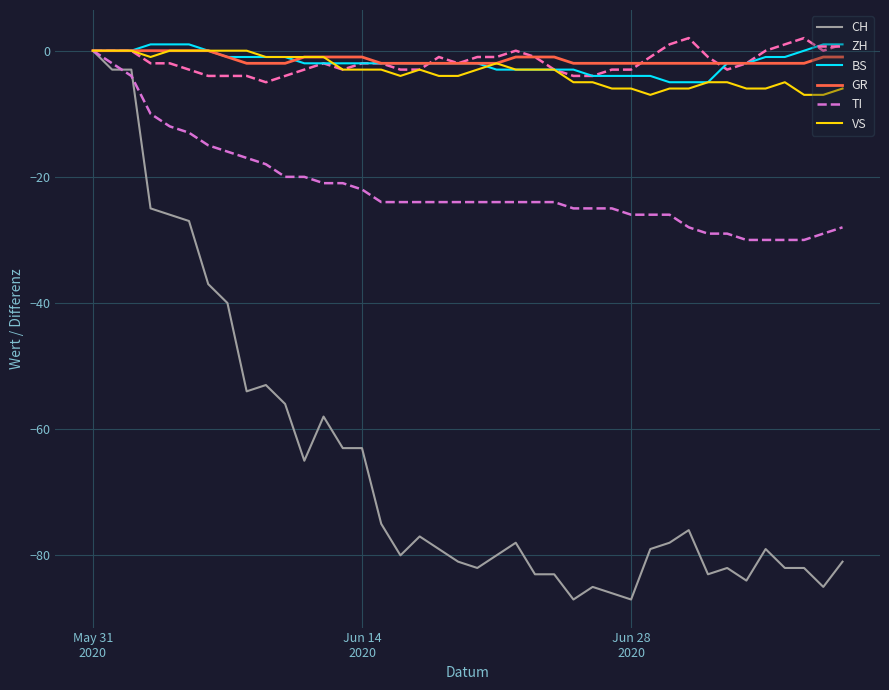

True or false: VS has more than 0 points higher than both neighbors.

True